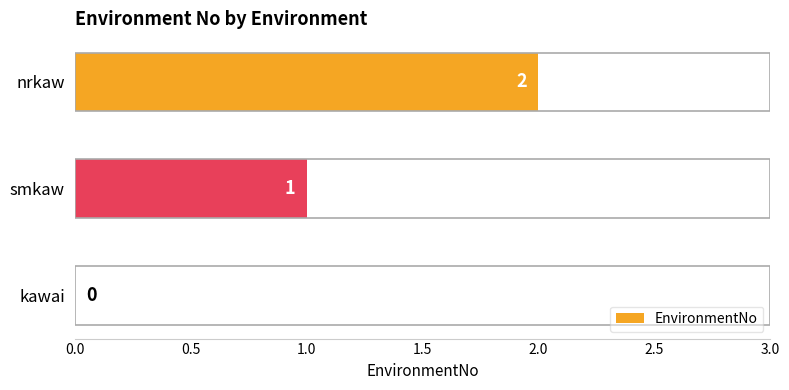

Which label corresponds to the largest value in the chart?

nrkaw